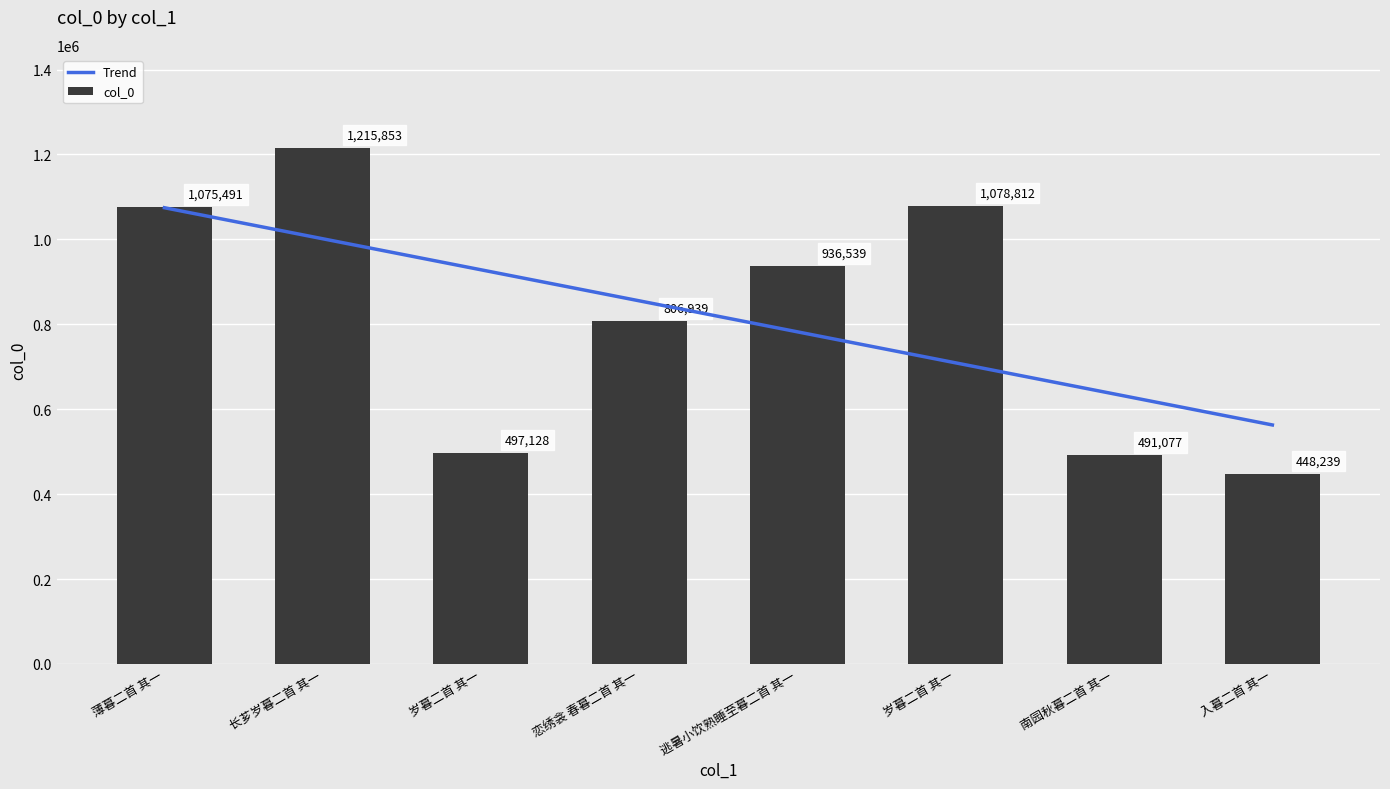

At 岁暮二首 其一, list the series in order from smallest to largest.

col_0, Trend